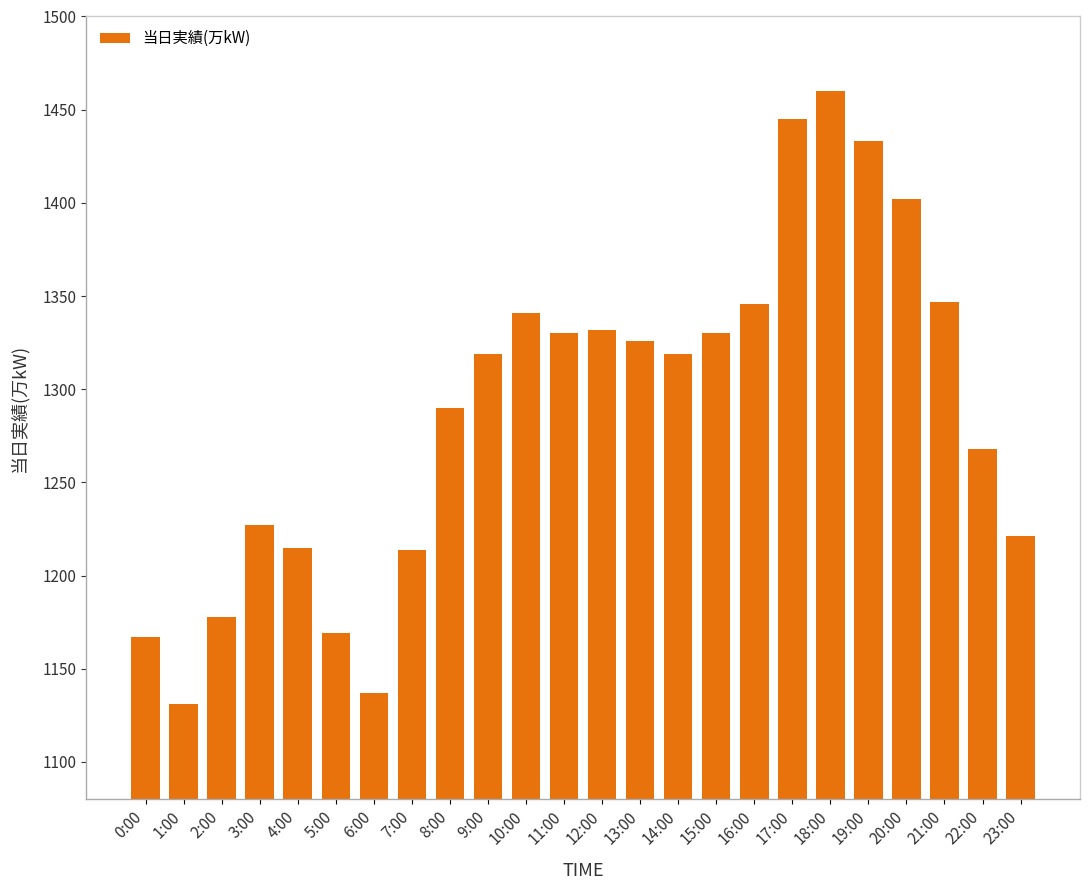

At which category does the chart reach its peak across all series?

18:00